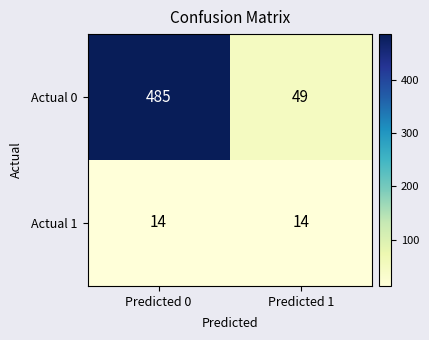

Reading left to right, list all the values displayed in this chart.

Actual 0: Predicted 0=485	Predicted 1=49
Actual 1: Predicted 0=14	Predicted 1=14